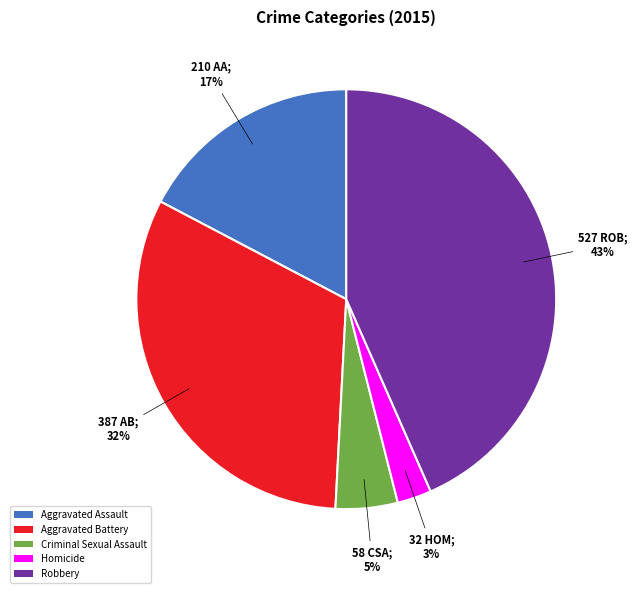

Which slice is the smallest?

Homicide